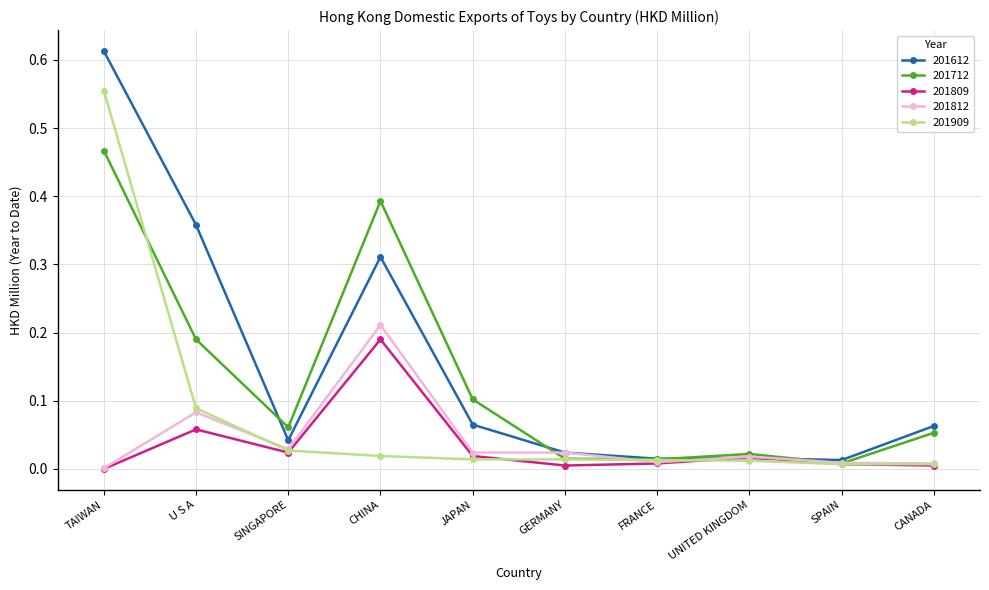

Where is the first local maximum for 201712?

CHINA